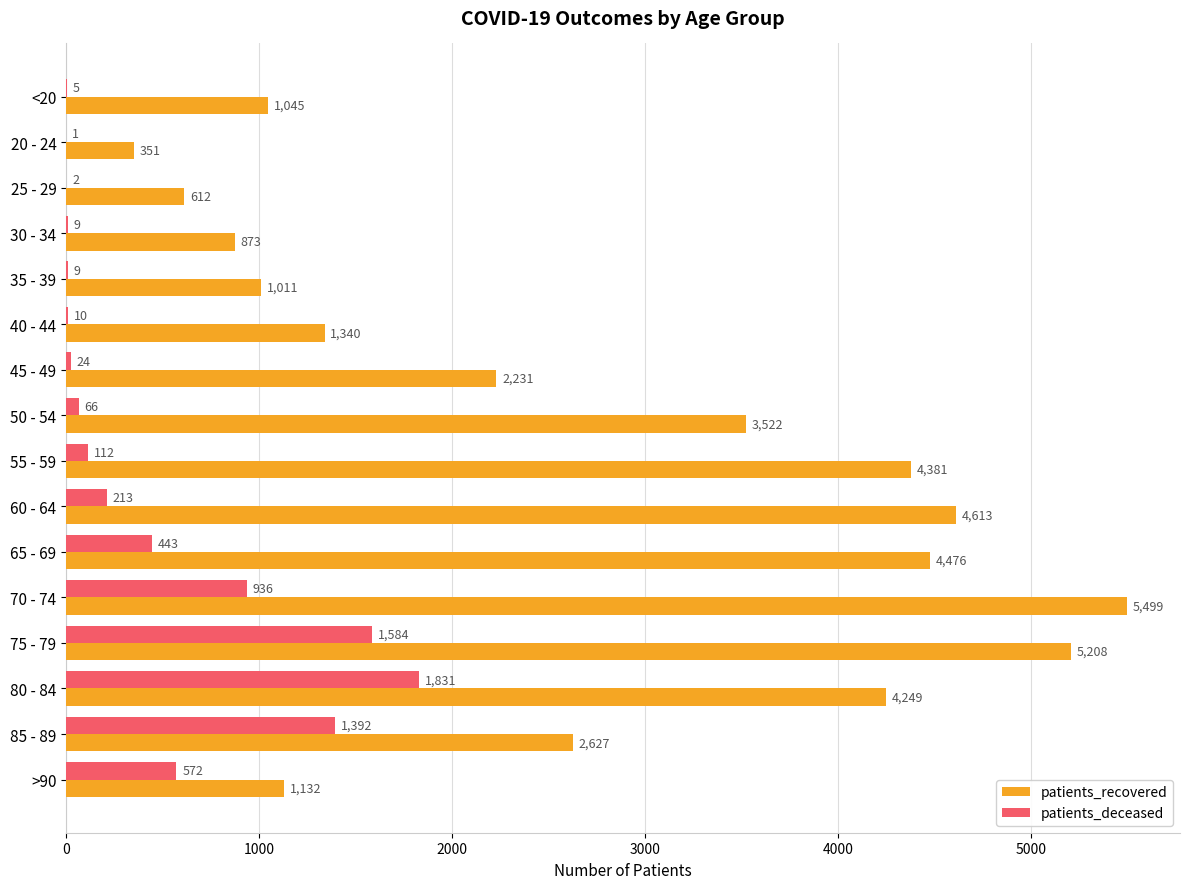

At which category is the sum across all series the highest?

75 - 79